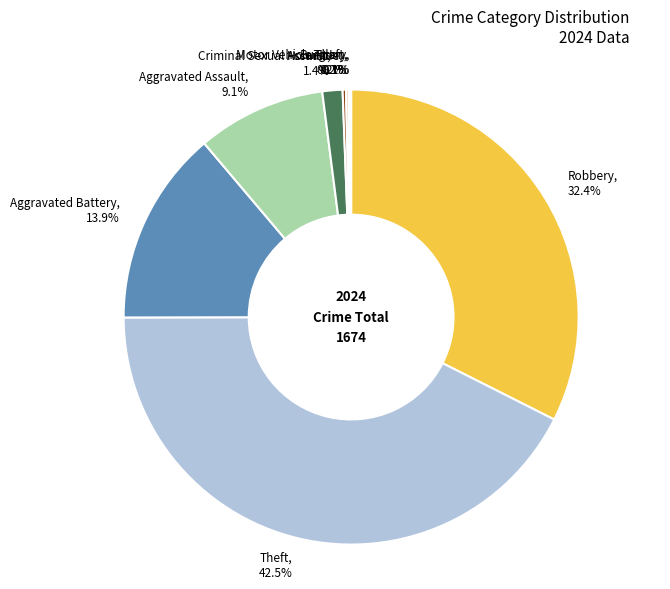

Which category has the biggest portion of the pie?

Theft